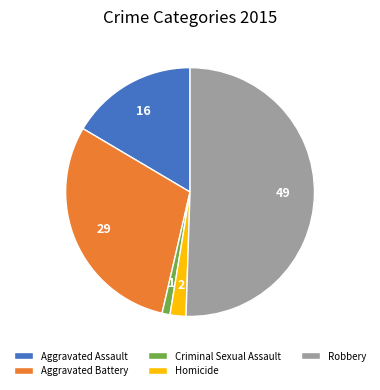

Rank the categories by value from highest to lowest.

Robbery, Aggravated Battery, Aggravated Assault, Homicide, Criminal Sexual Assault